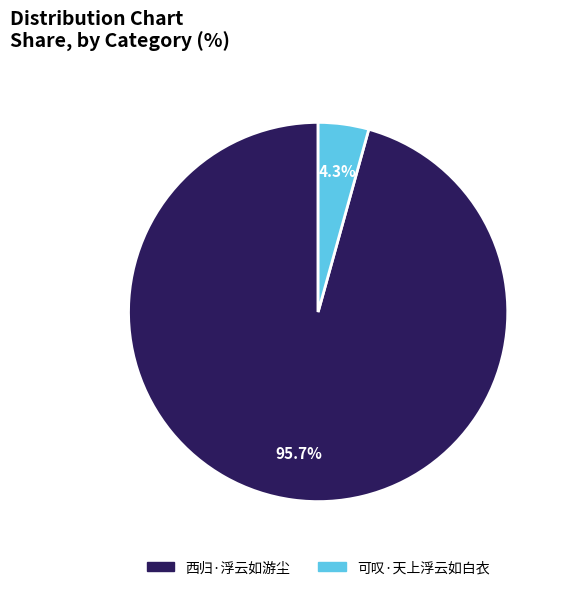

How many segments does this pie chart have?

2